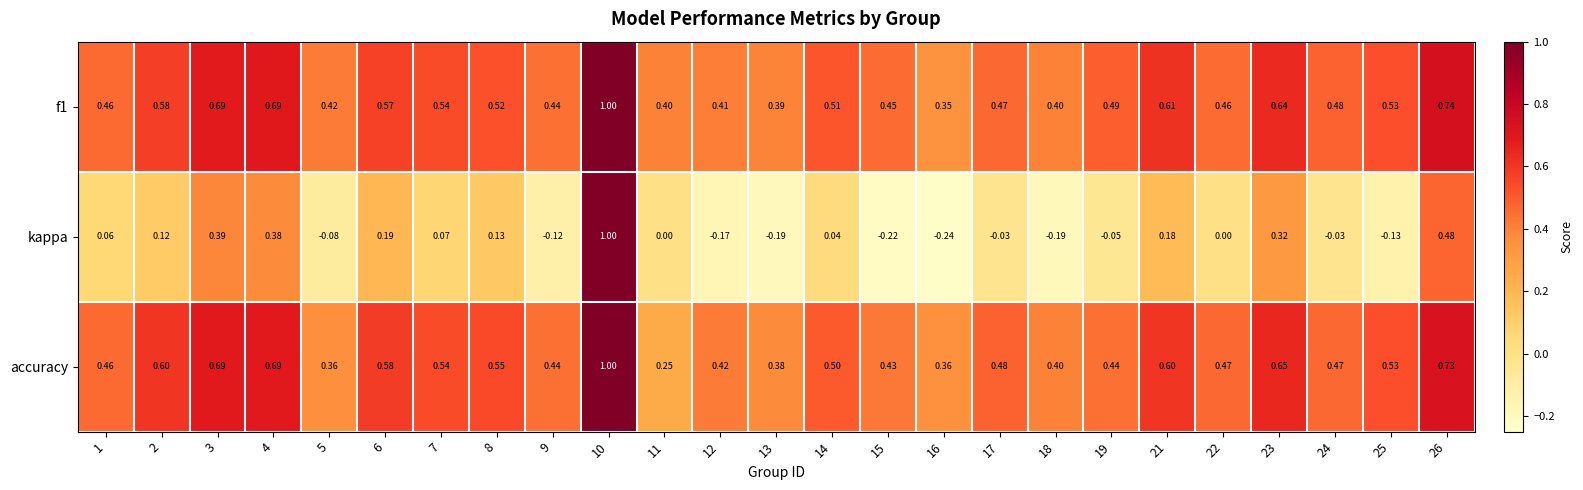

Which series changed the most between 7 and 26?

kappa